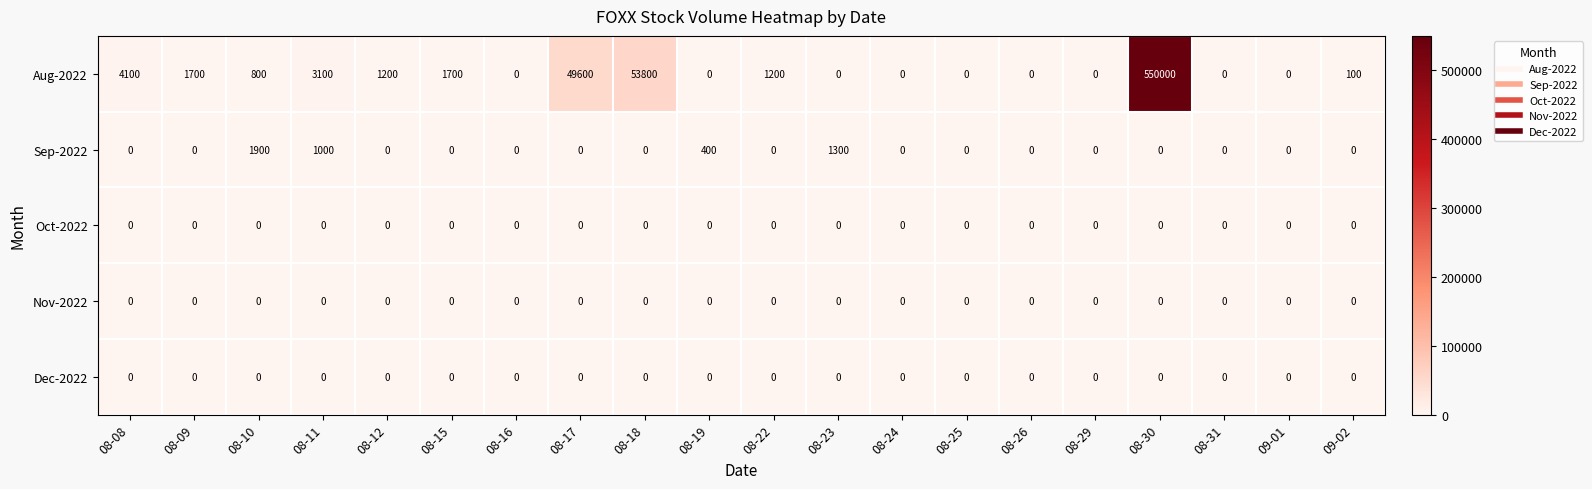

At how many categories does at least one series exceed 392498?

1